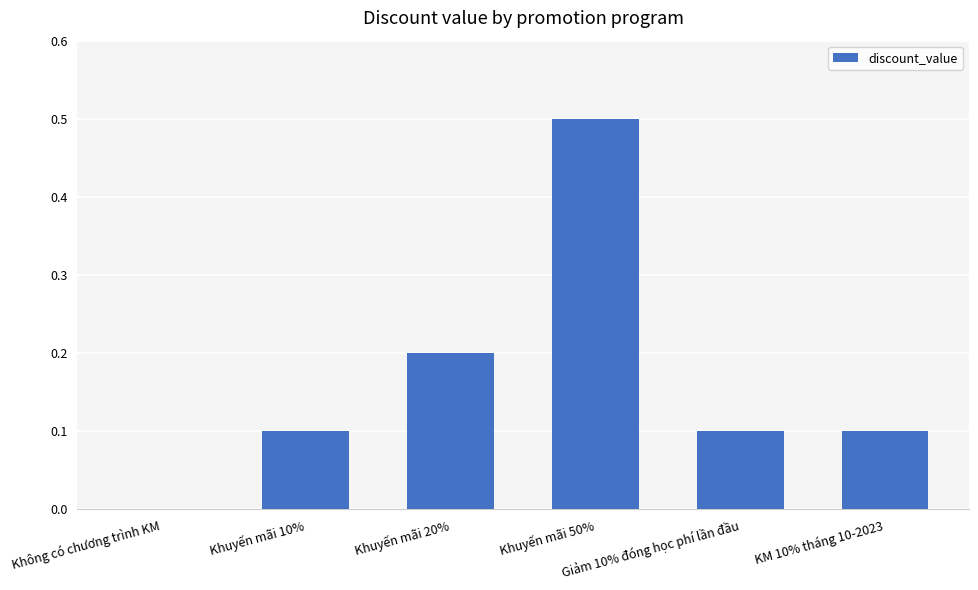

Reading left to right, extract all data points from this chart.

0.0	0.1	0.2	0.5	0.1	0.1